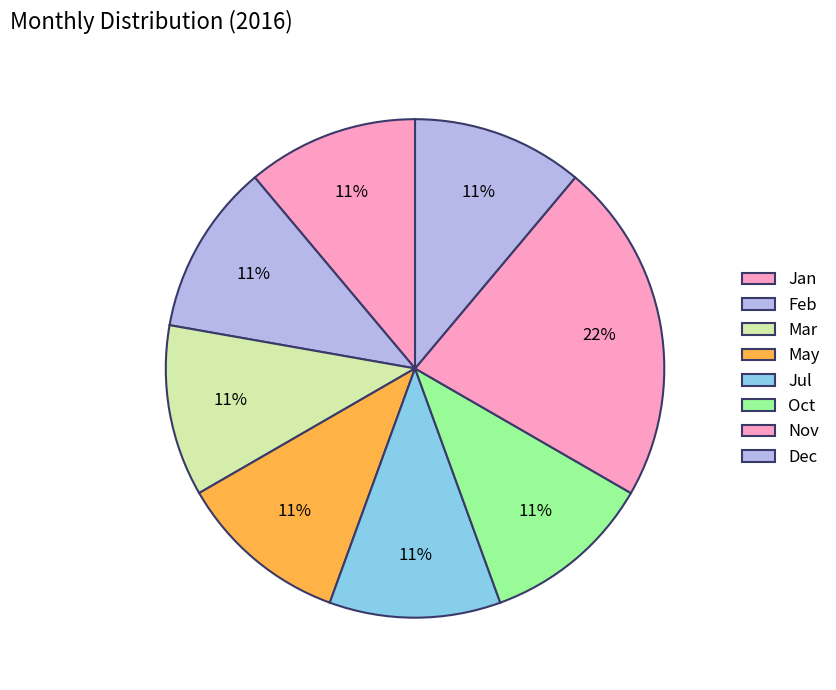

Is May the majority of the pie?

No